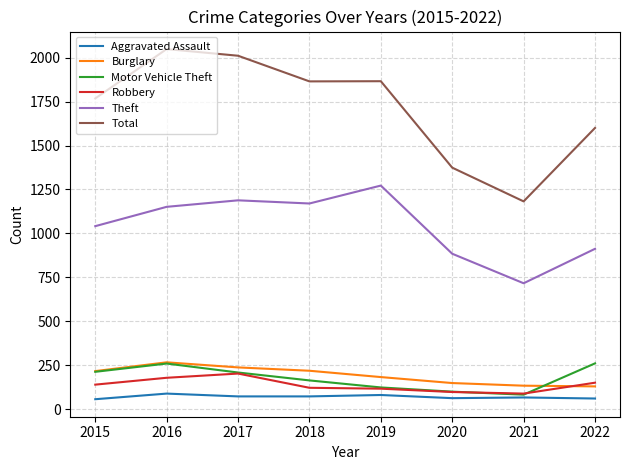

What is the difference between the highest and lowest values at 2020?

1312